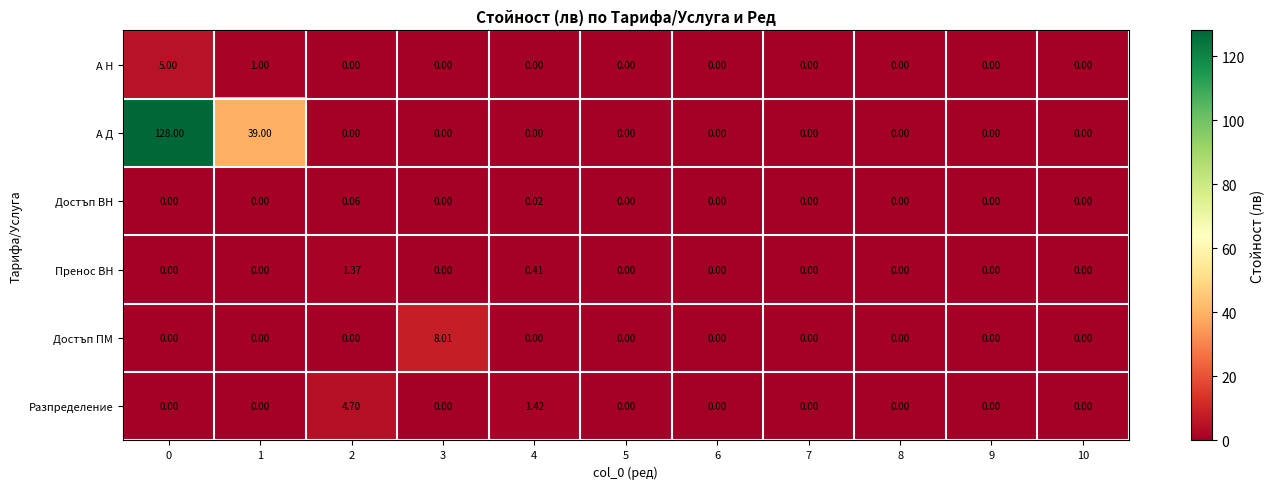

At how many categories does at least one series exceed 20?

2